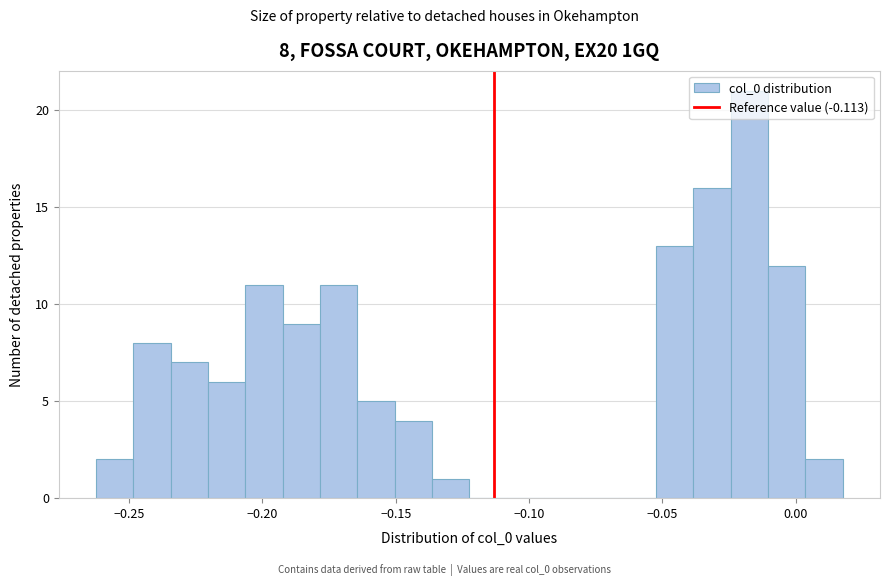

Read against the x-axis, roughly where is the centre of the tallest bar?

-0.015